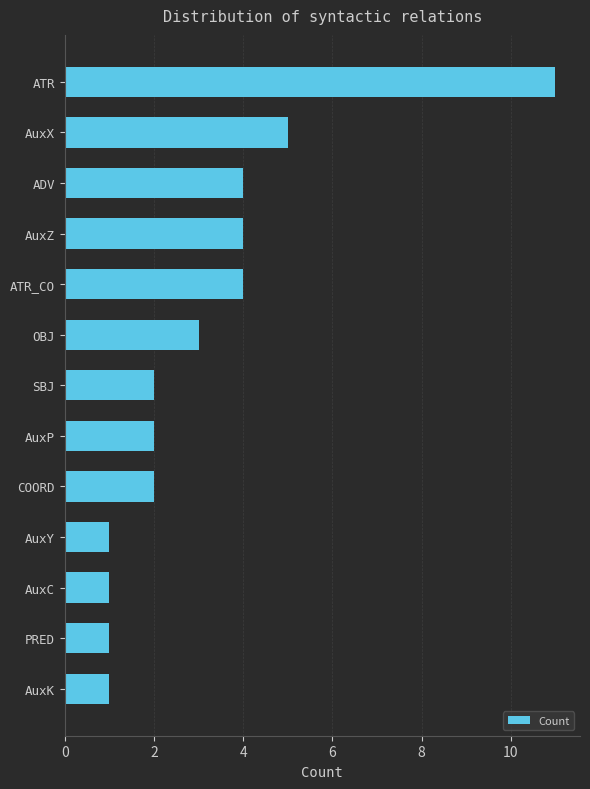

What is the sum of the values at AuxX and COORD?

7